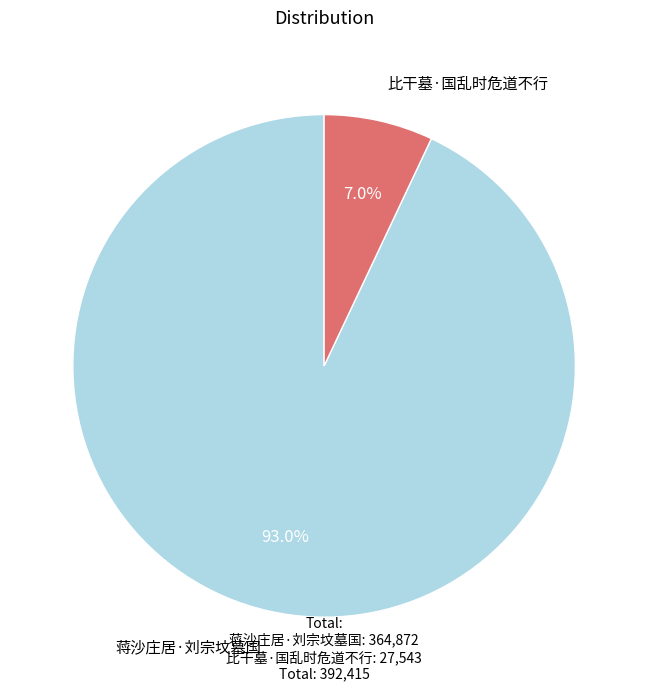

How many slices are in this pie chart?

2